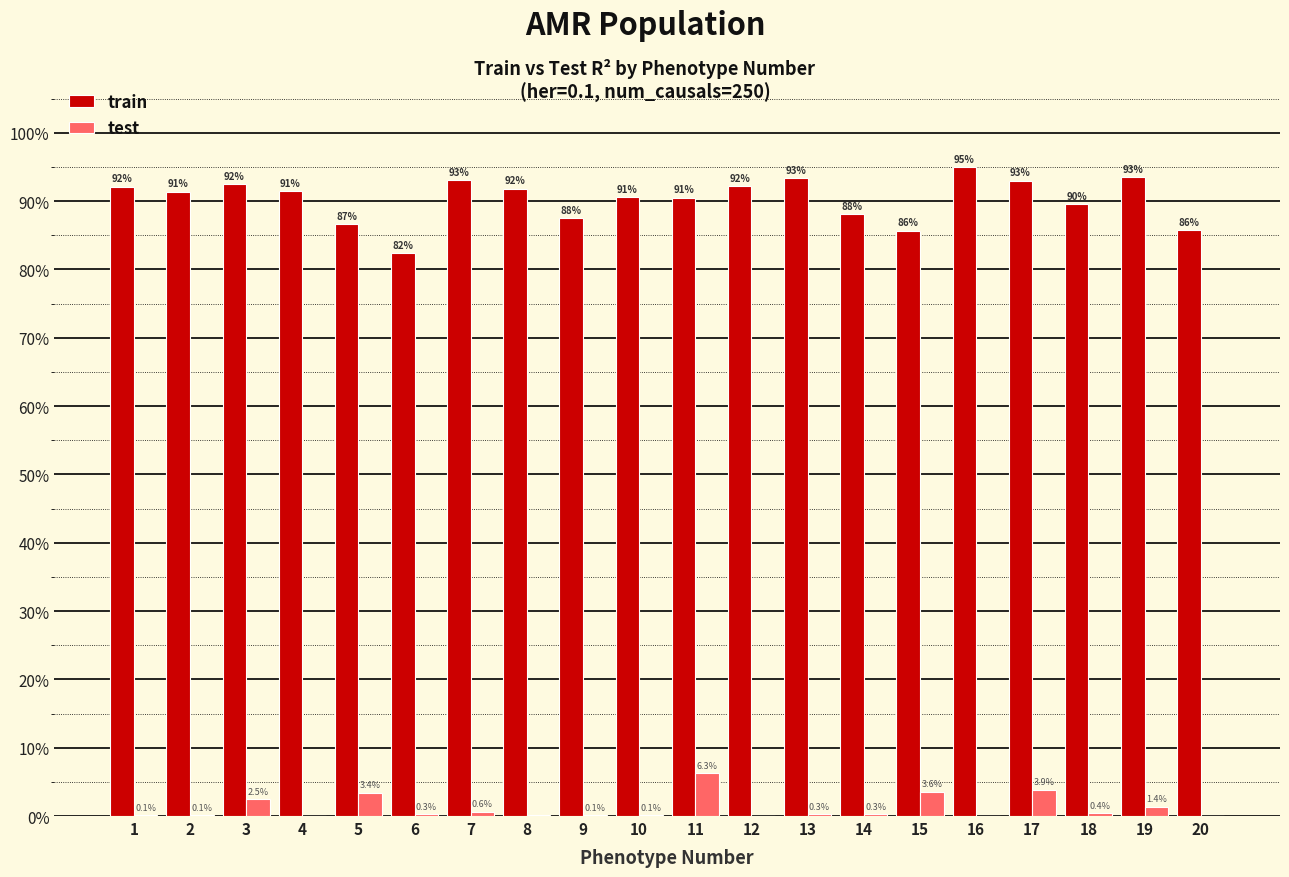

Reading left to right, extract all data points from this chart.

train: 1=0.9	2=0.9	3=0.9	4=0.9	5=0.9	6=0.8	7=0.9	8=0.9	9=0.9	10=0.9	11=0.9	12=0.9	13=0.9	14=0.9	15=0.9	16=0.9	17=0.9	18=0.9	19=0.9	20=0.9
test: 1=0.0	2=0.0	3=0.0	4=0.0	5=0.0	6=0.0	7=0.0	8=0.0	9=0.0	10=0.0	11=0.1	12=0.0	13=0.0	14=0.0	15=0.0	16=0.0	17=0.0	18=0.0	19=0.0	20=0.0